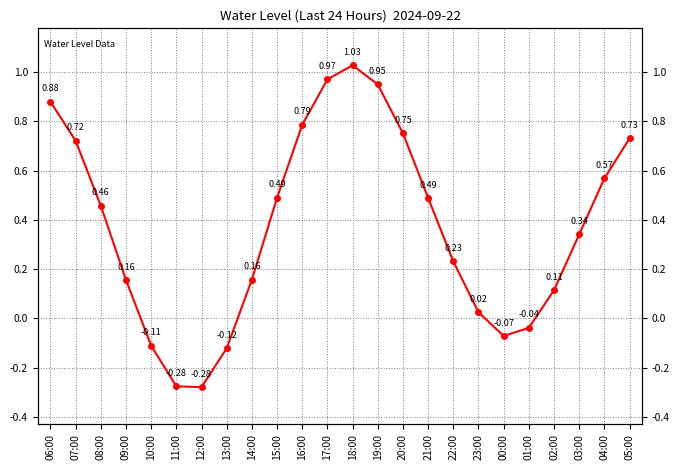

At which category does the chart reach its minimum across all series?

12:00